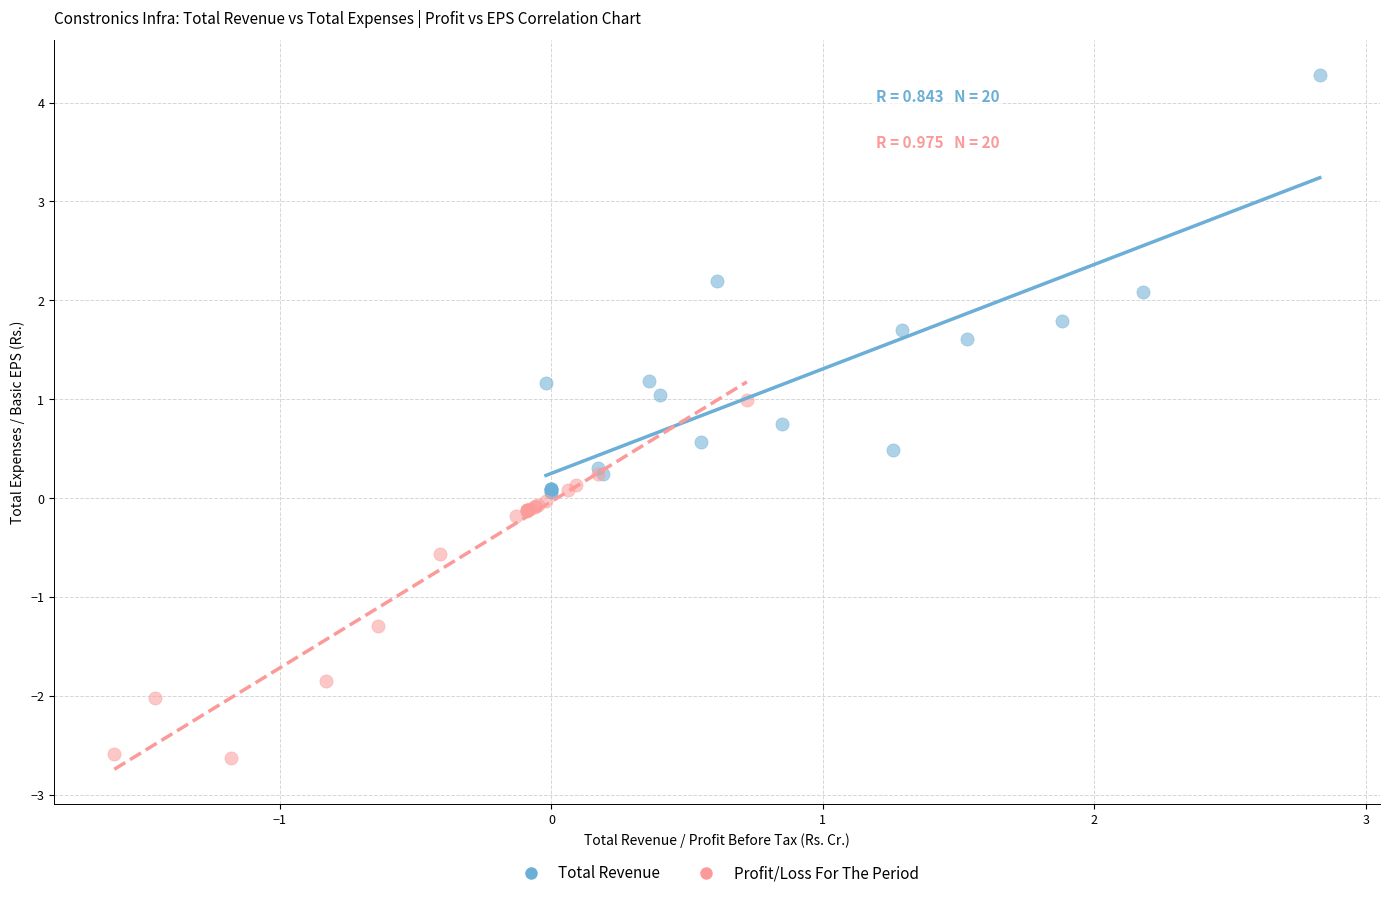

Which series reaches the maximum Y coordinate?

Total Revenue